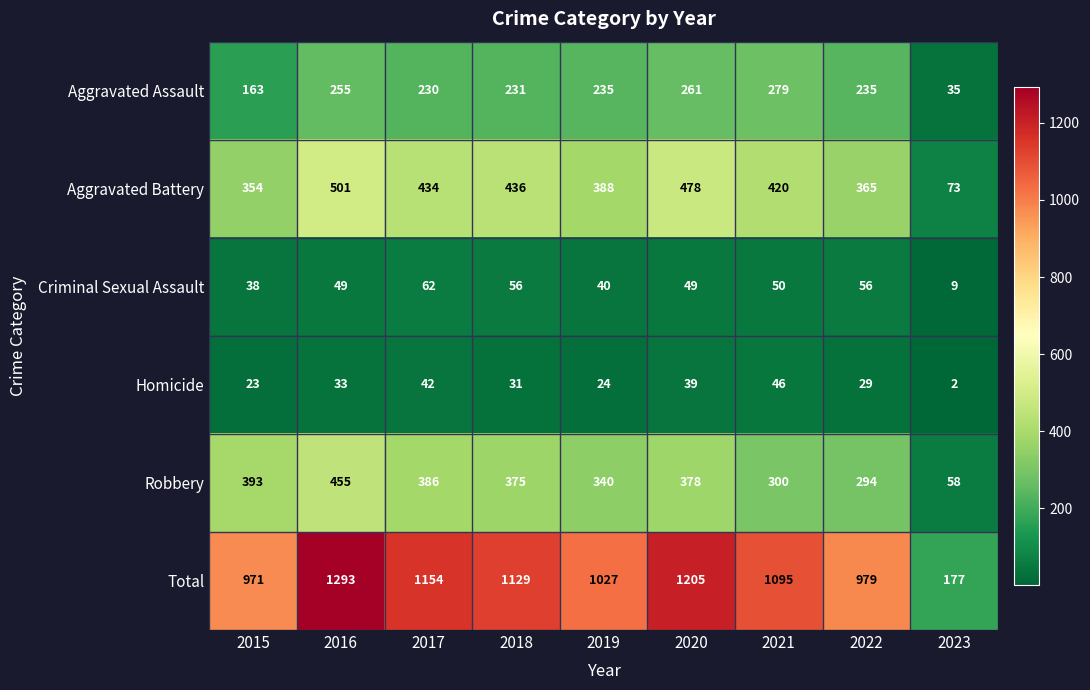

Is it true that Robbery equals 294 at 2022?

True